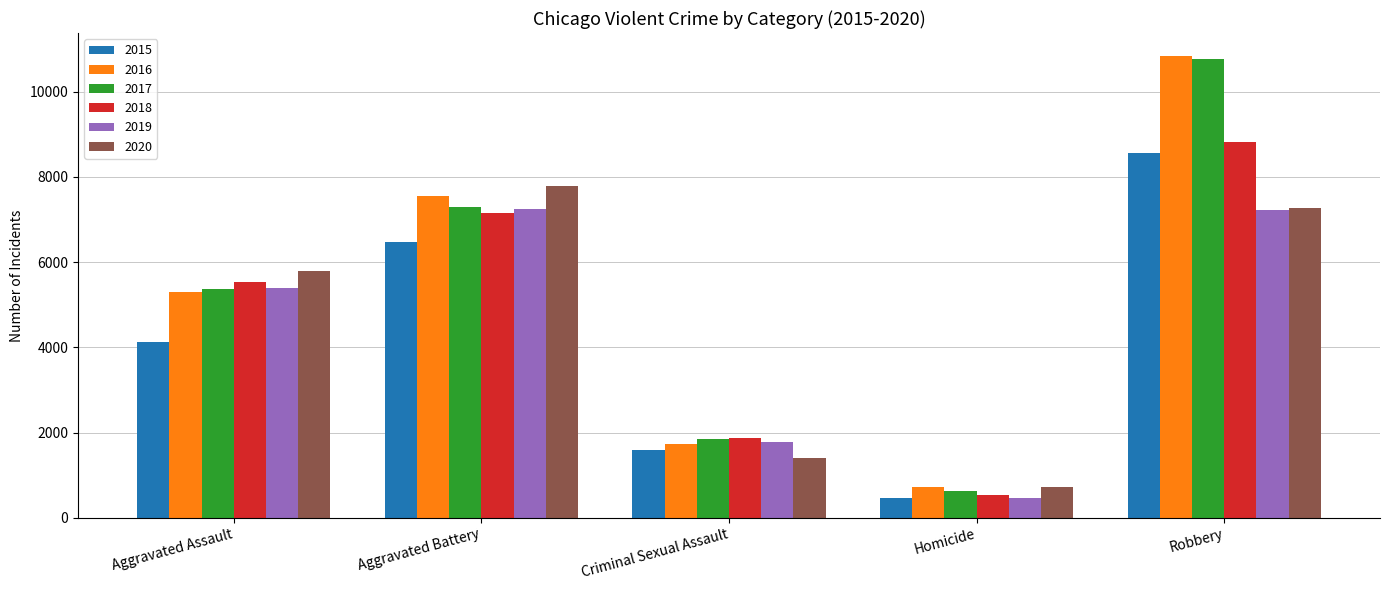

At which label is 2016 closest to 5781?

Aggravated Assault